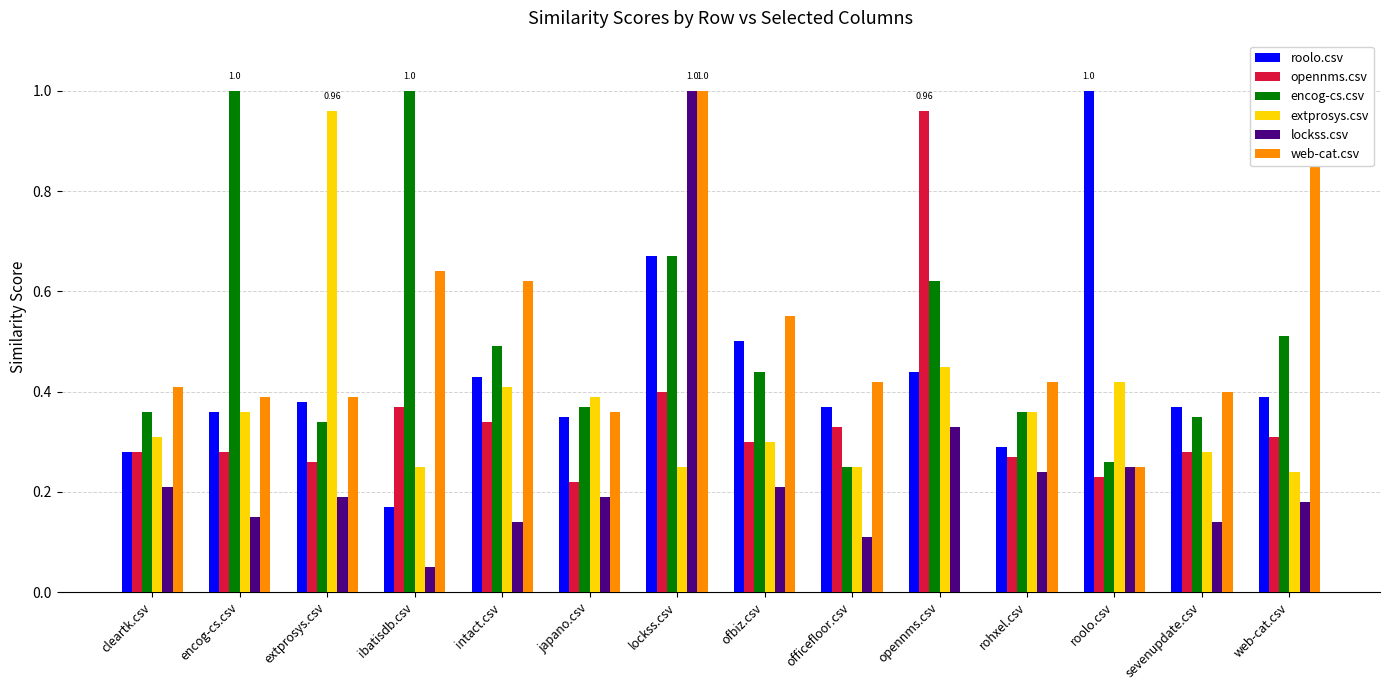

Between rohxel.csv and roolo.csv, which series saw the biggest shift?

roolo.csv